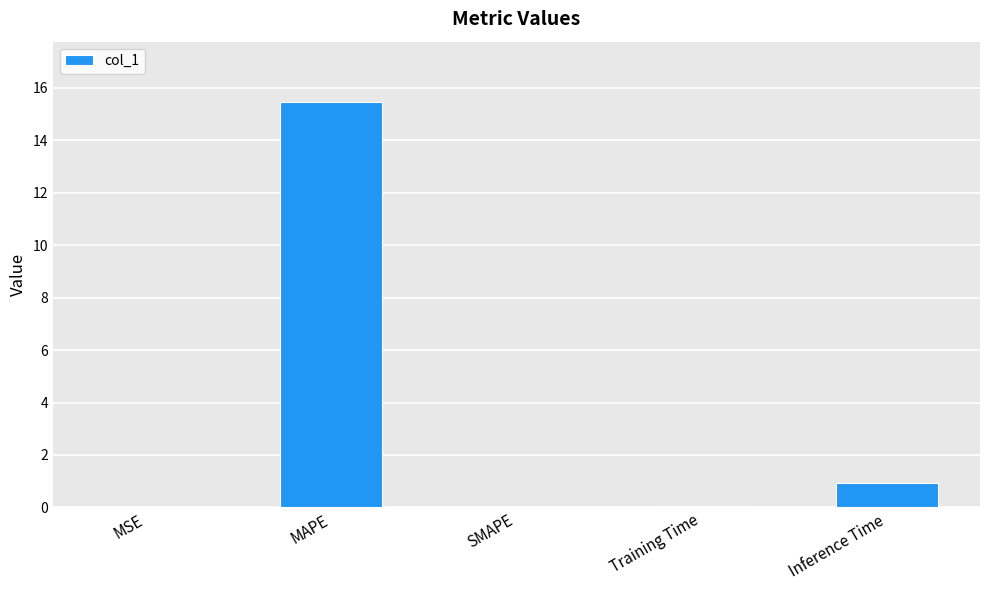

What is the greatest value displayed?

15.4